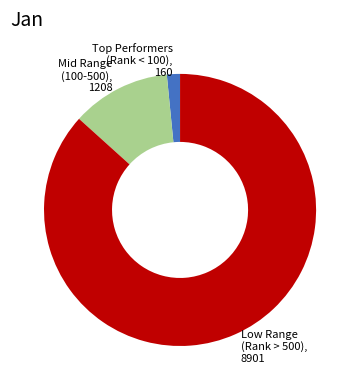

Count the number of slices in the pie.

3